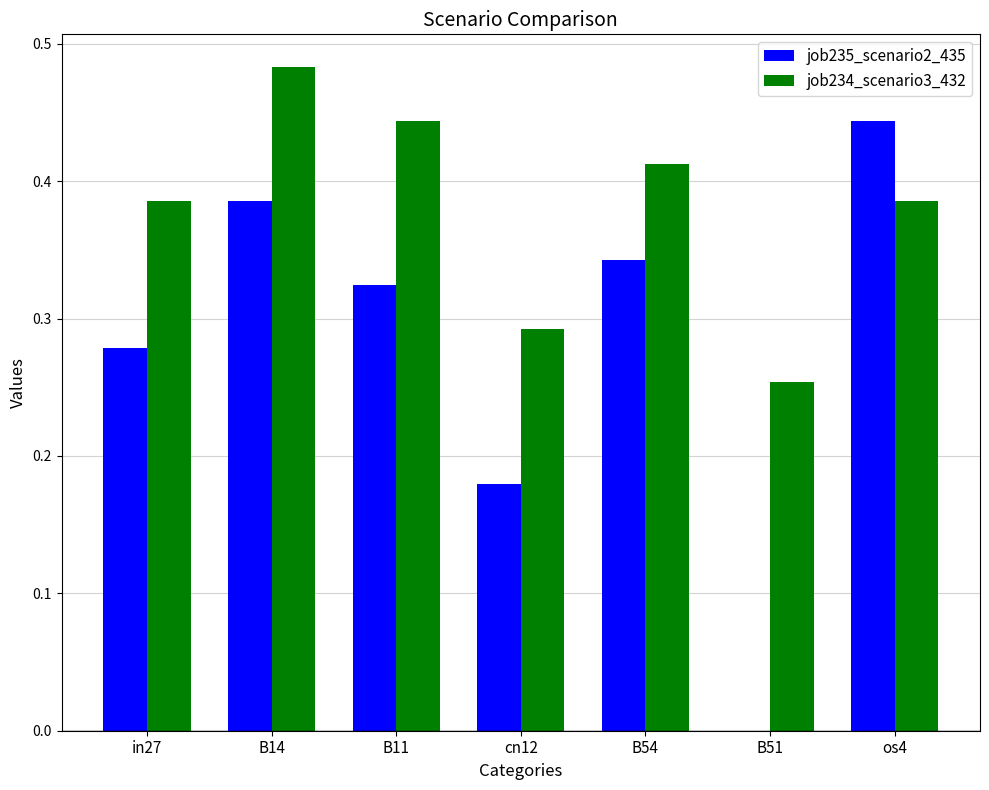

The value of job234_scenario3_432 at in27 is 0.5. True or false?

False